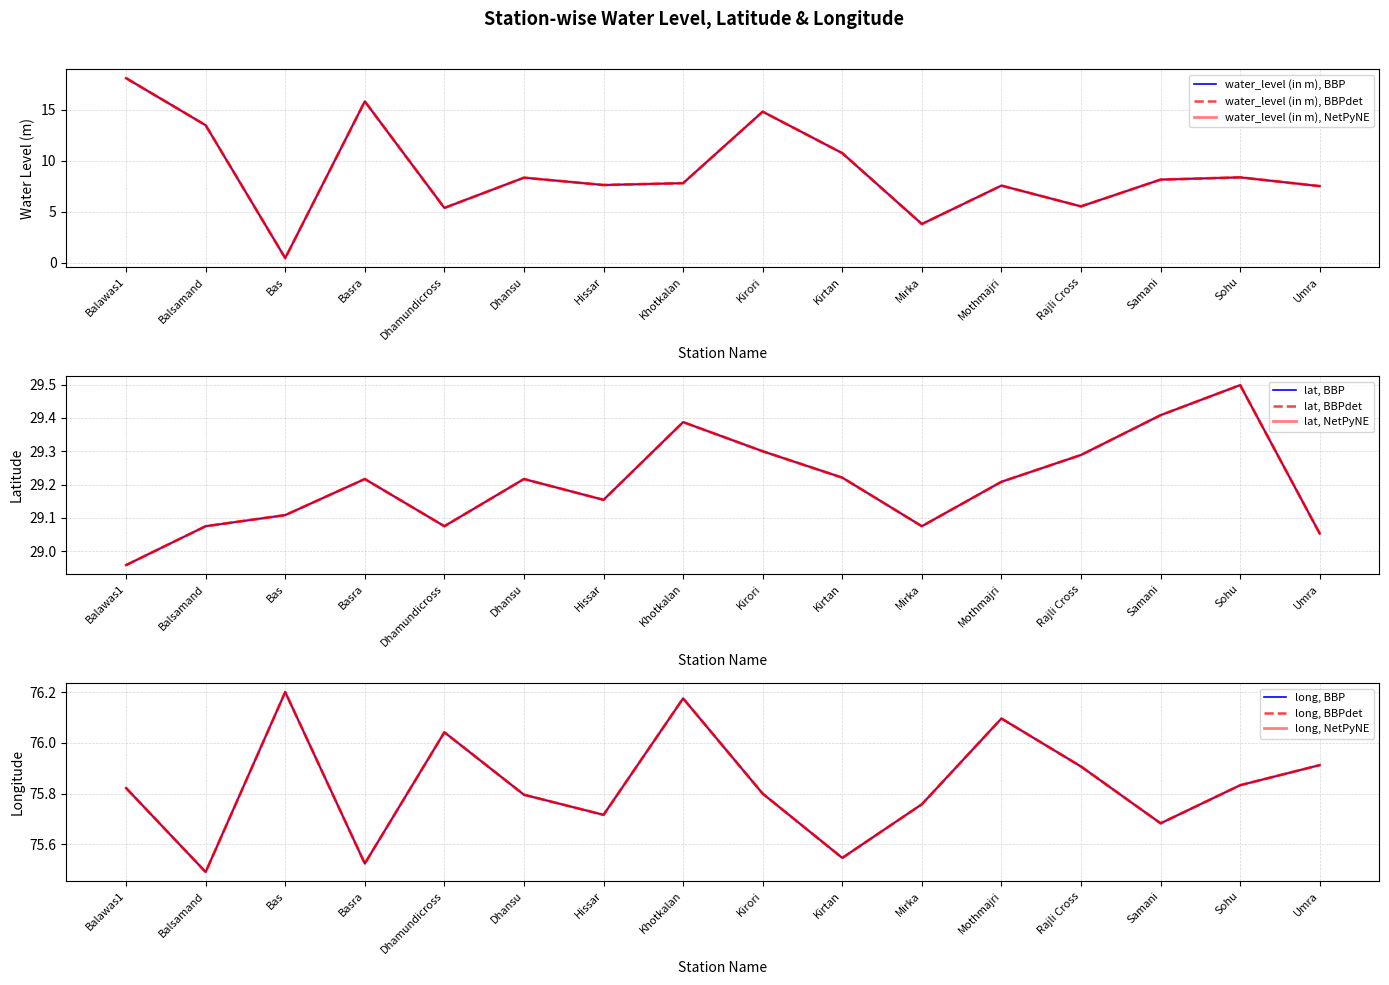

What is the value of the long point at the 9th from the left?

75.8